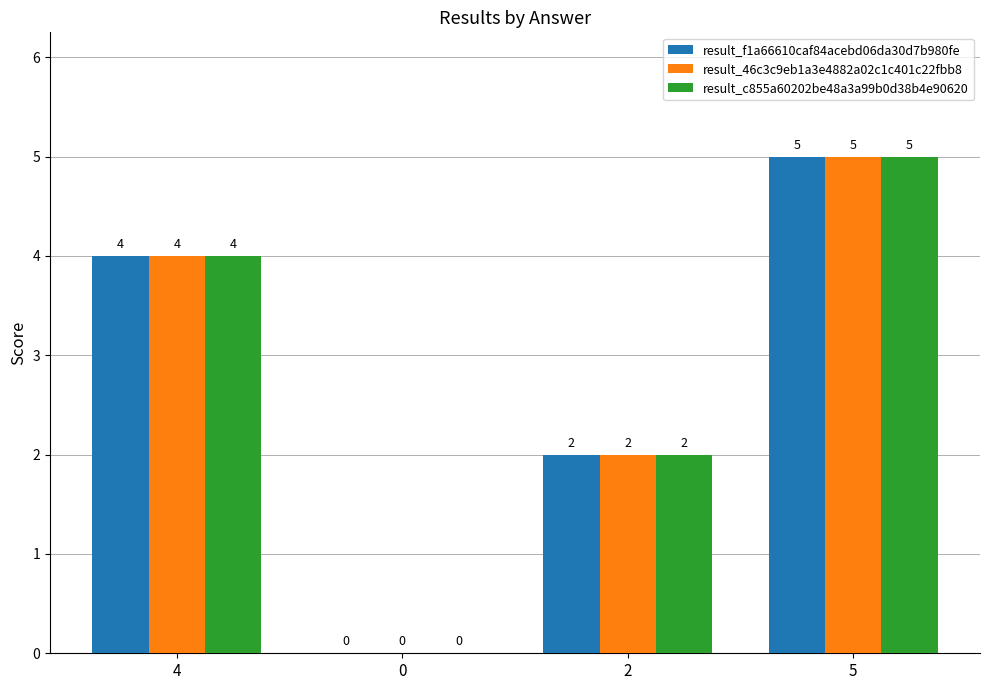

What are all the series names shown in the legend?

result_f1a66610caf84acebd06da30d7b980fe, result_46c3c9eb1a3e4882a02c1c401c22fbb8, result_c855a60202be48a3a99b0d38b4e90620